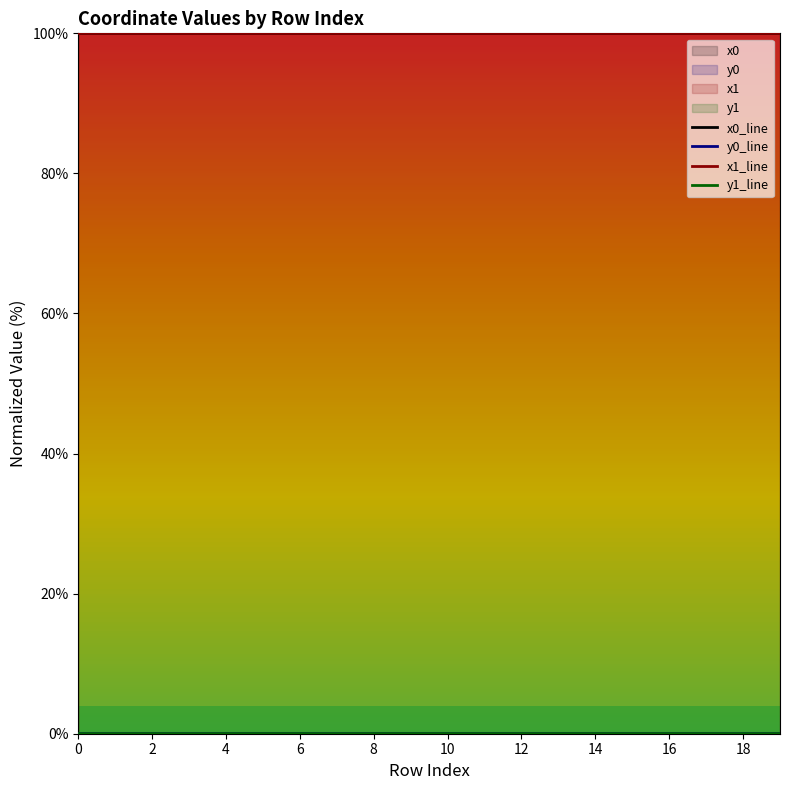

How many data points in y0_line are above 0?

19